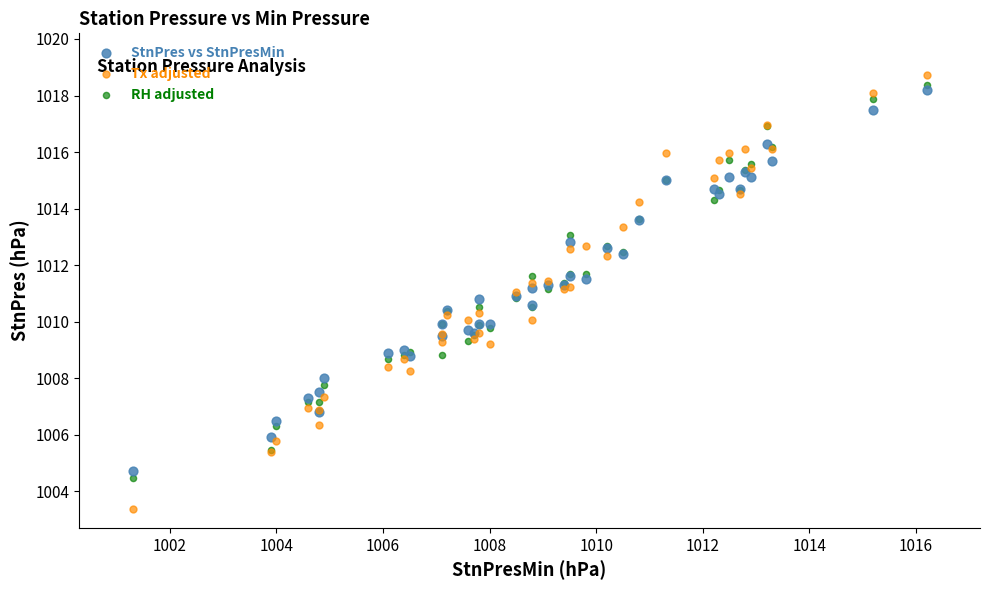

What are all the series names shown in the legend?

StnPres vs StnPresMin, Tx adjusted, RH adjusted